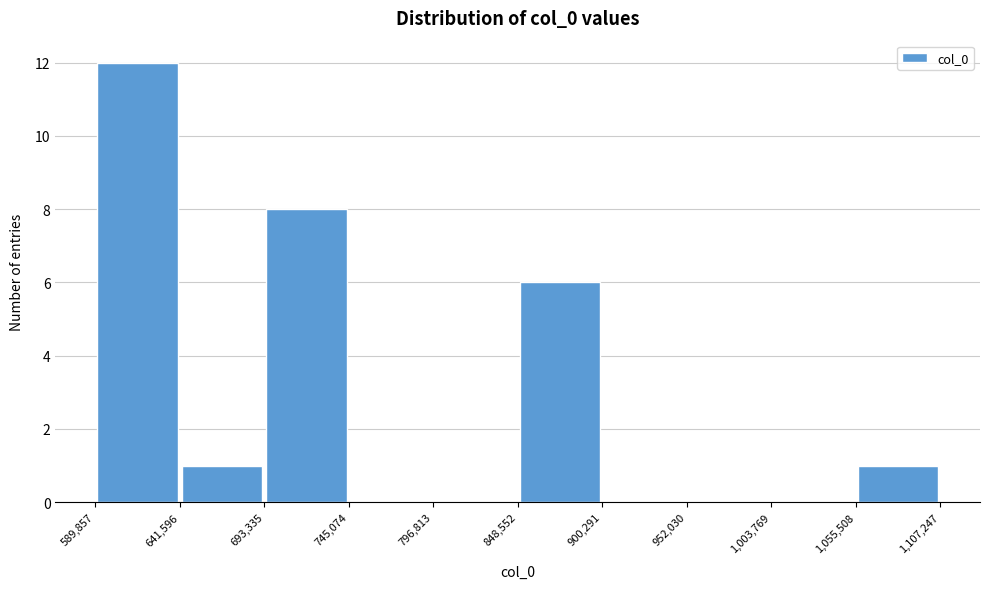

Over which range of the x-axis is the bar tallest?

589,857 to 641,596